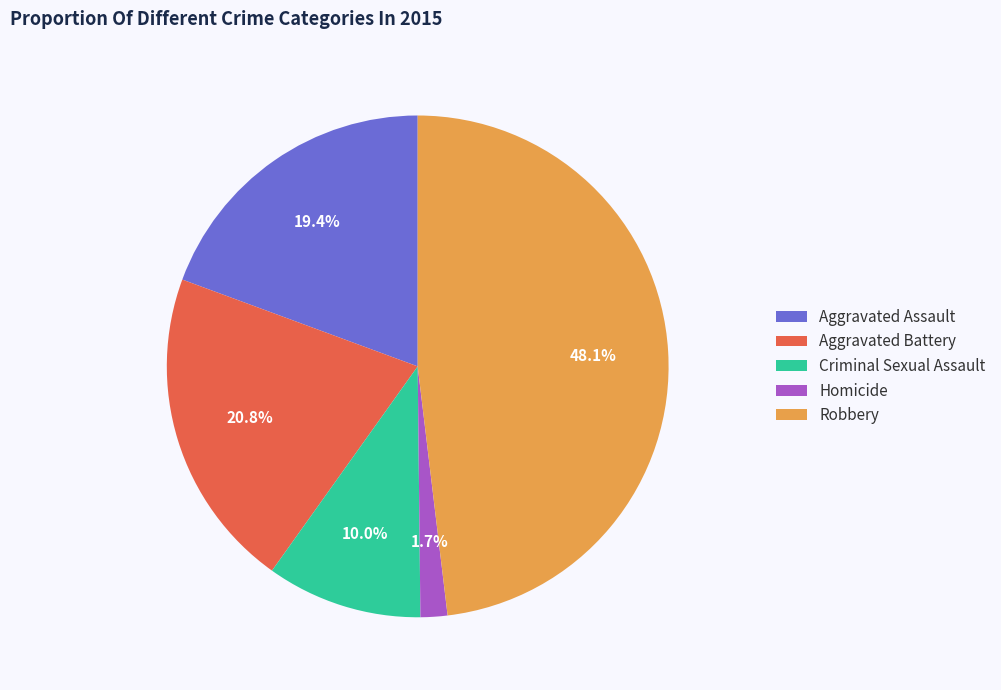

What portion of the pie excludes Homicide?

98.3%